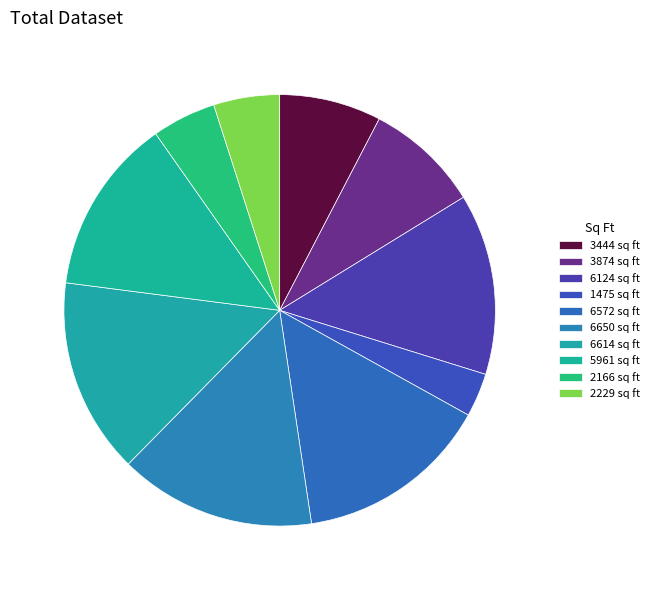

Between 1475 sq ft and 5961 sq ft, which is larger?

5961 sq ft